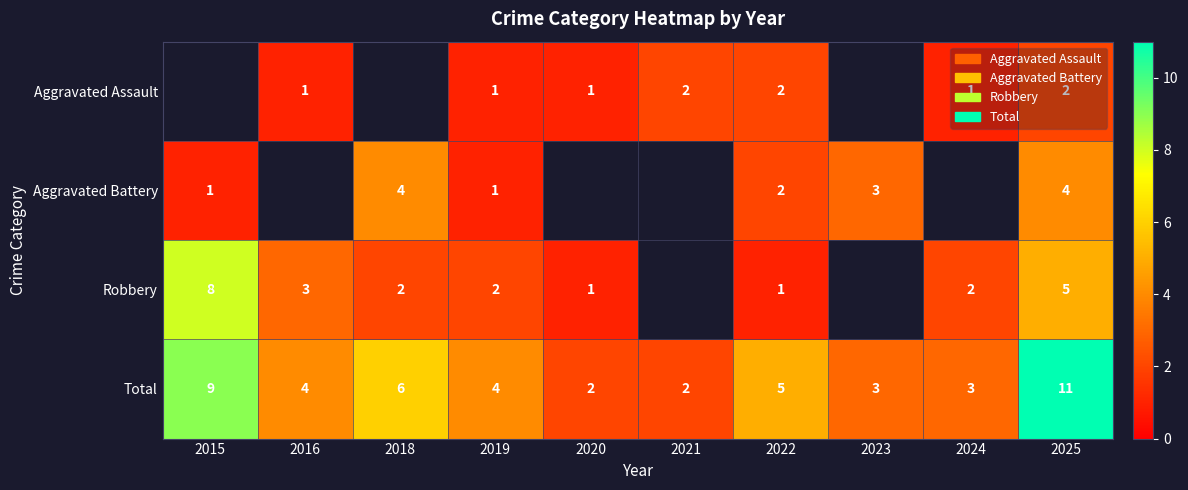

The Robbery series shows 1 at 2022. True or false?

True